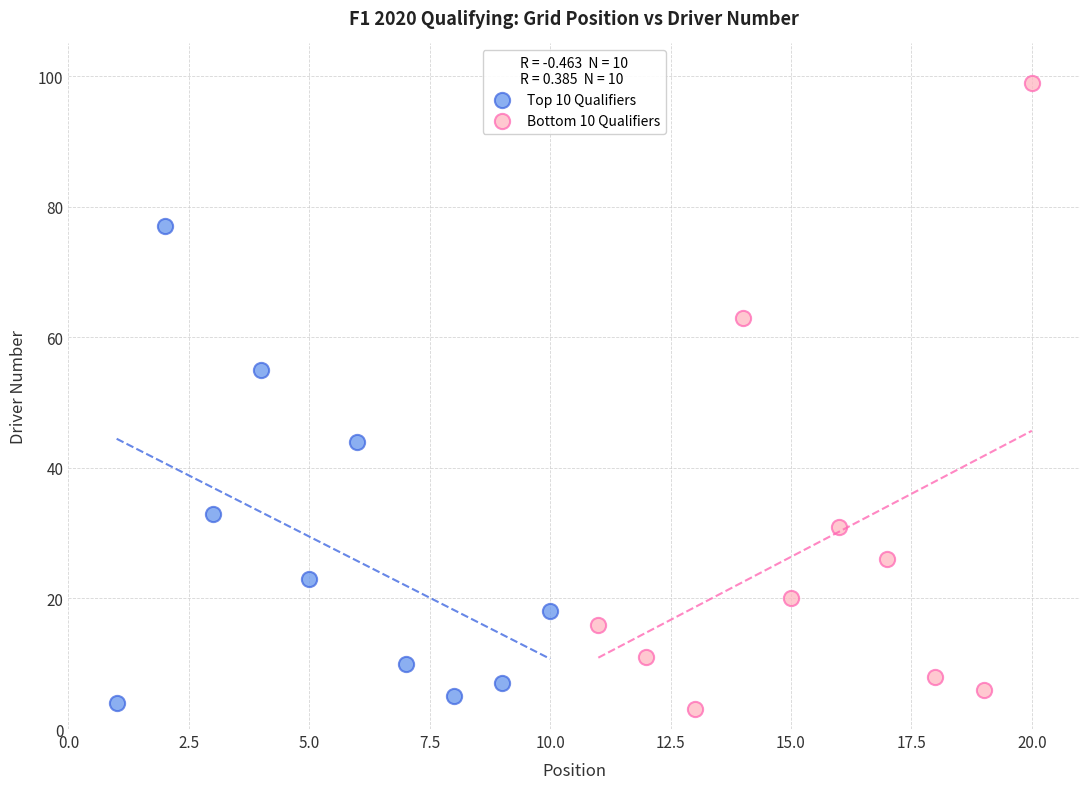

Which series reaches the maximum Y coordinate?

Bottom 10 Qualifiers